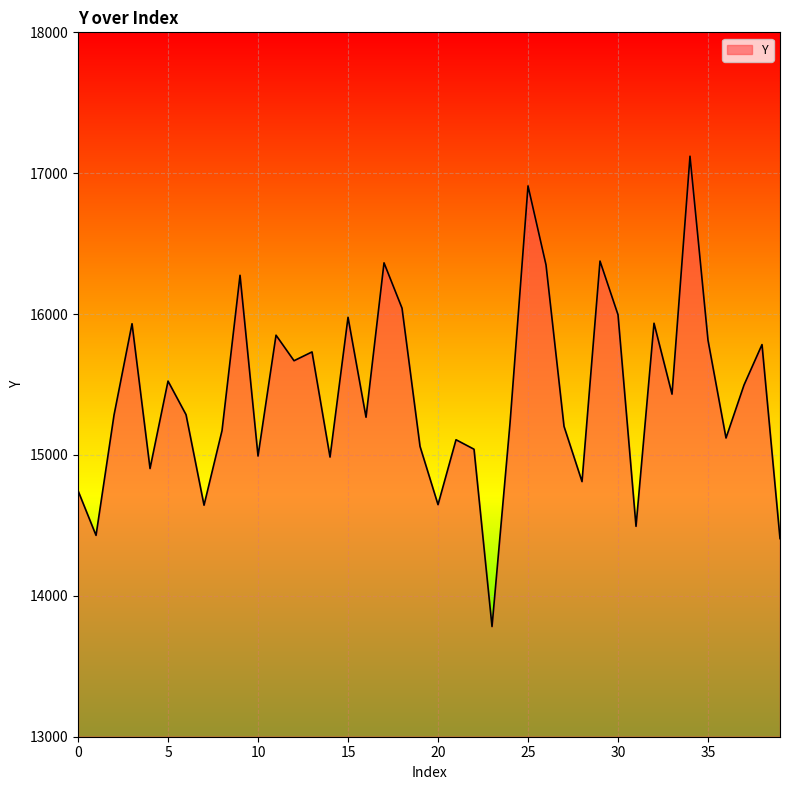

What is the minimum value shown in the chart?

13782.2